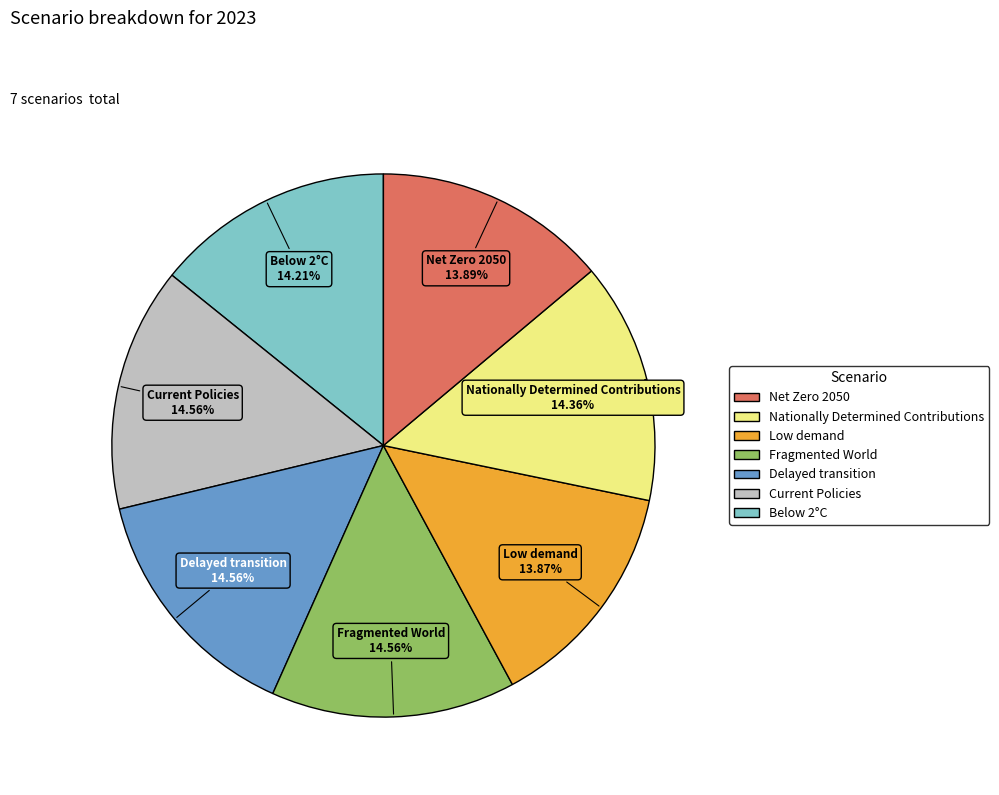

Does any single category account for the majority?

No